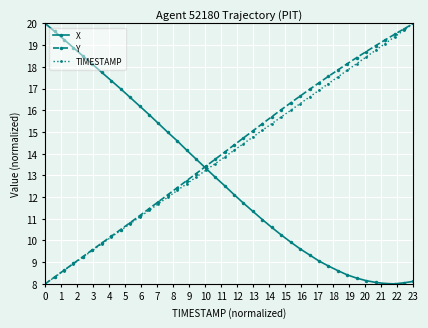

What is the value of the Y point at the 33rd from the left?

18.1